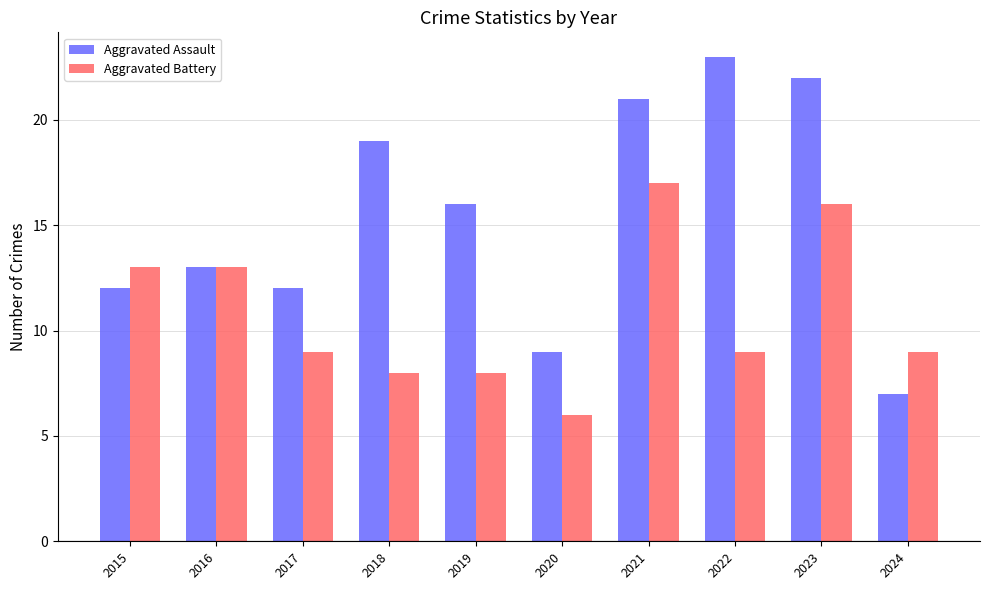

What value does the Aggravated Assault series have at 2015, to the nearest 5?

10